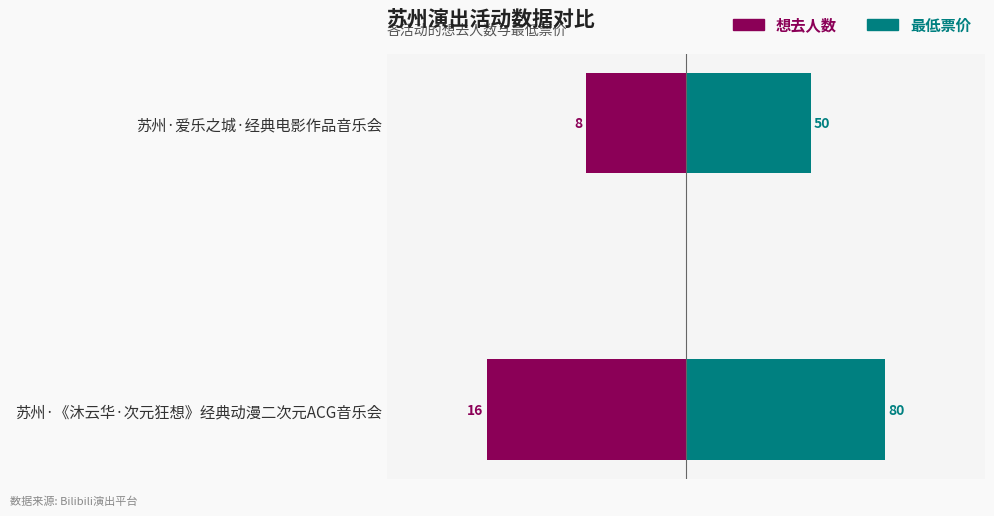

At how many categories does at least one series exceed 52?

1